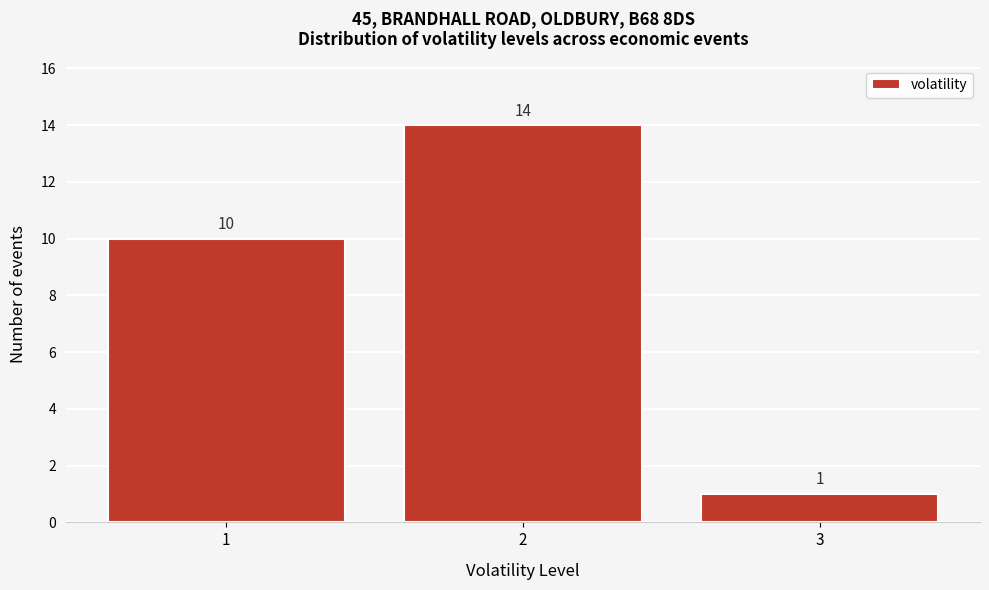

Reading left to right, what are all the values shown in this chart?

10	14	1